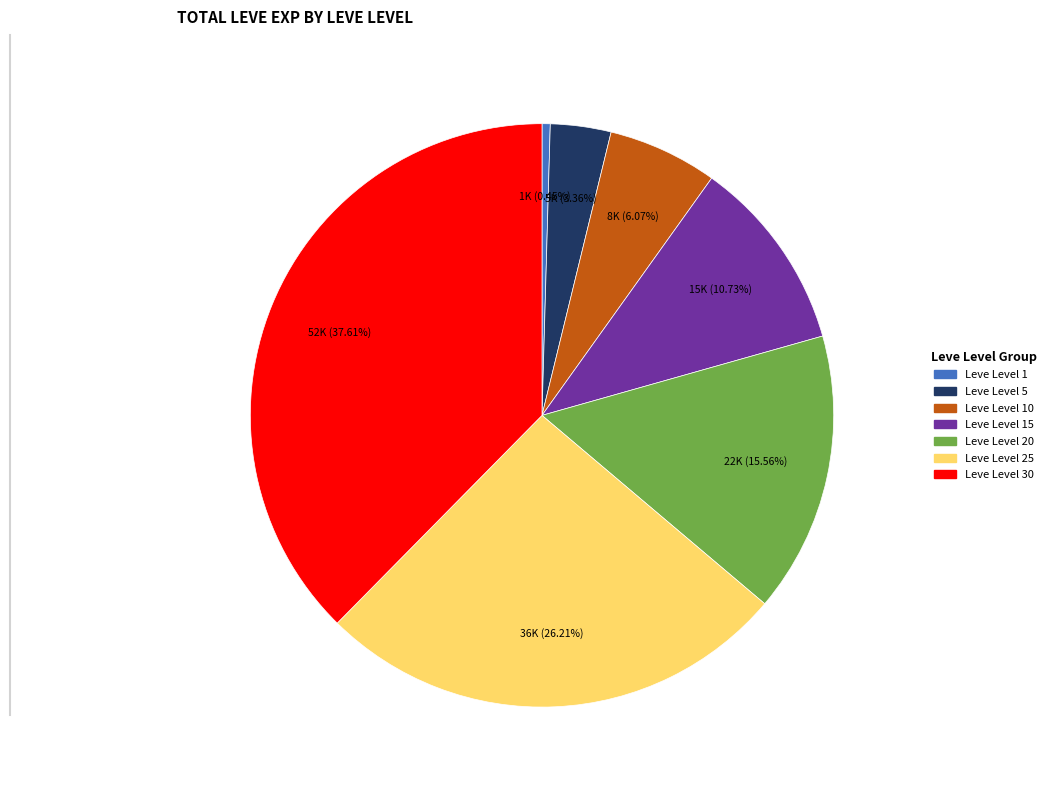

To the nearest percent, what is the average slice percentage?

14%